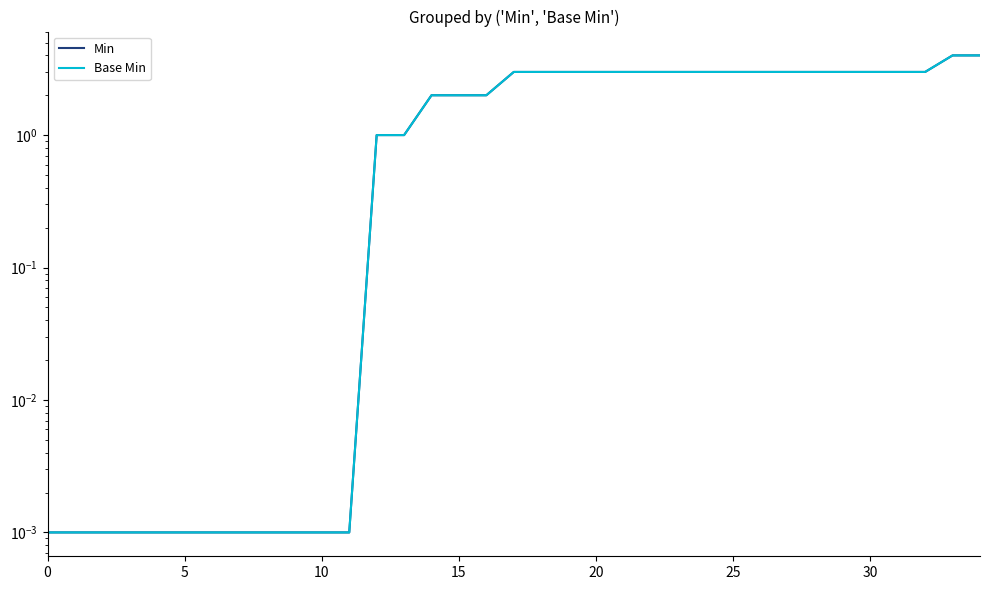

True or false: Base Min and Min intersect in this chart.

False